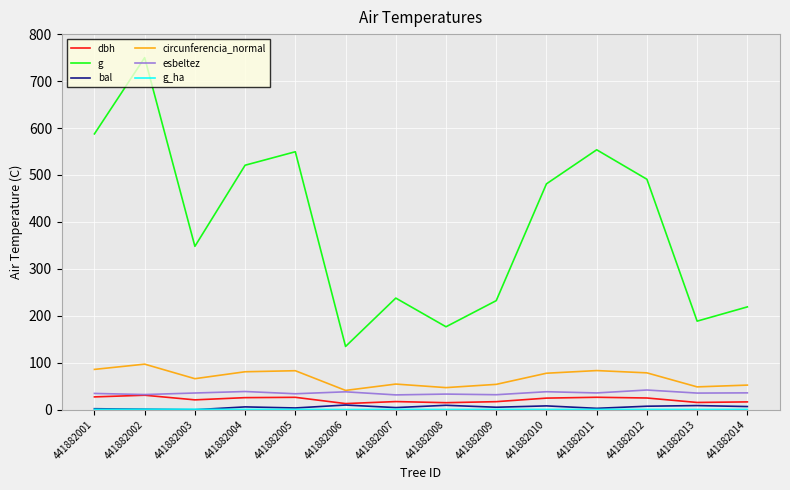

True or false: g and dbh intersect in this chart.

False